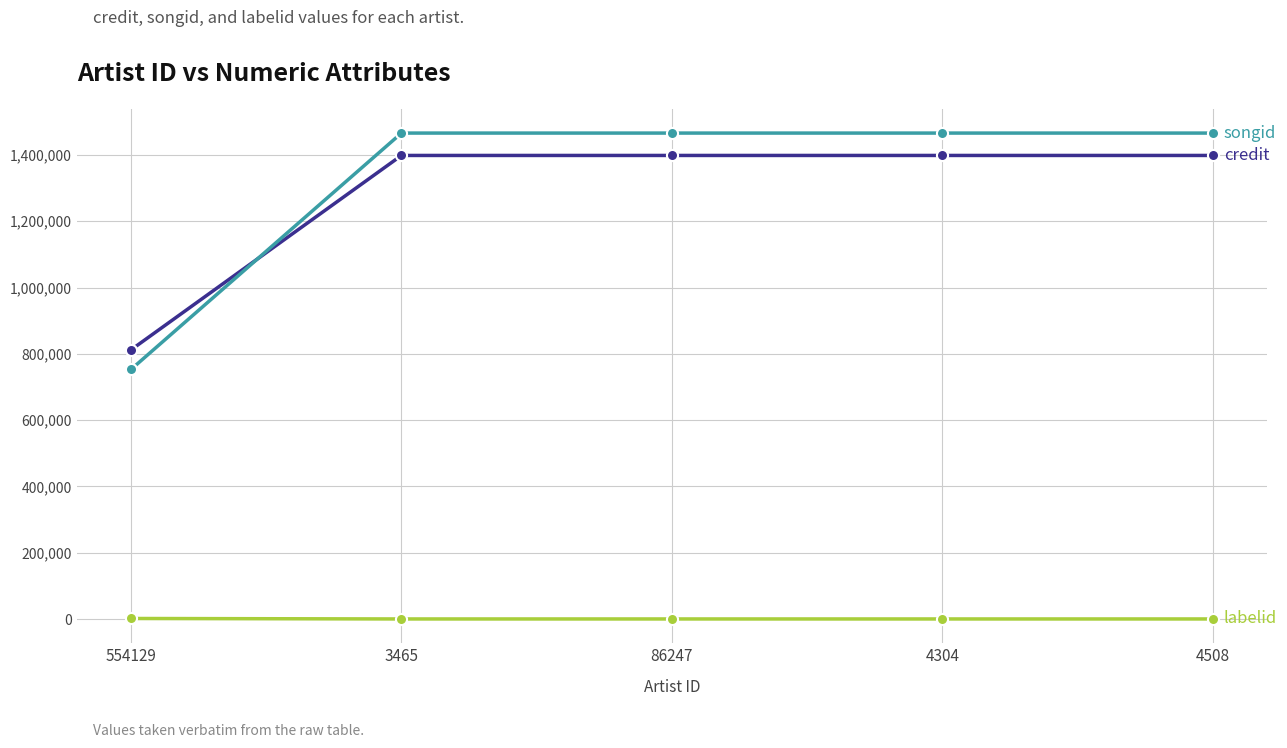

What is the greatest value displayed?

1465794